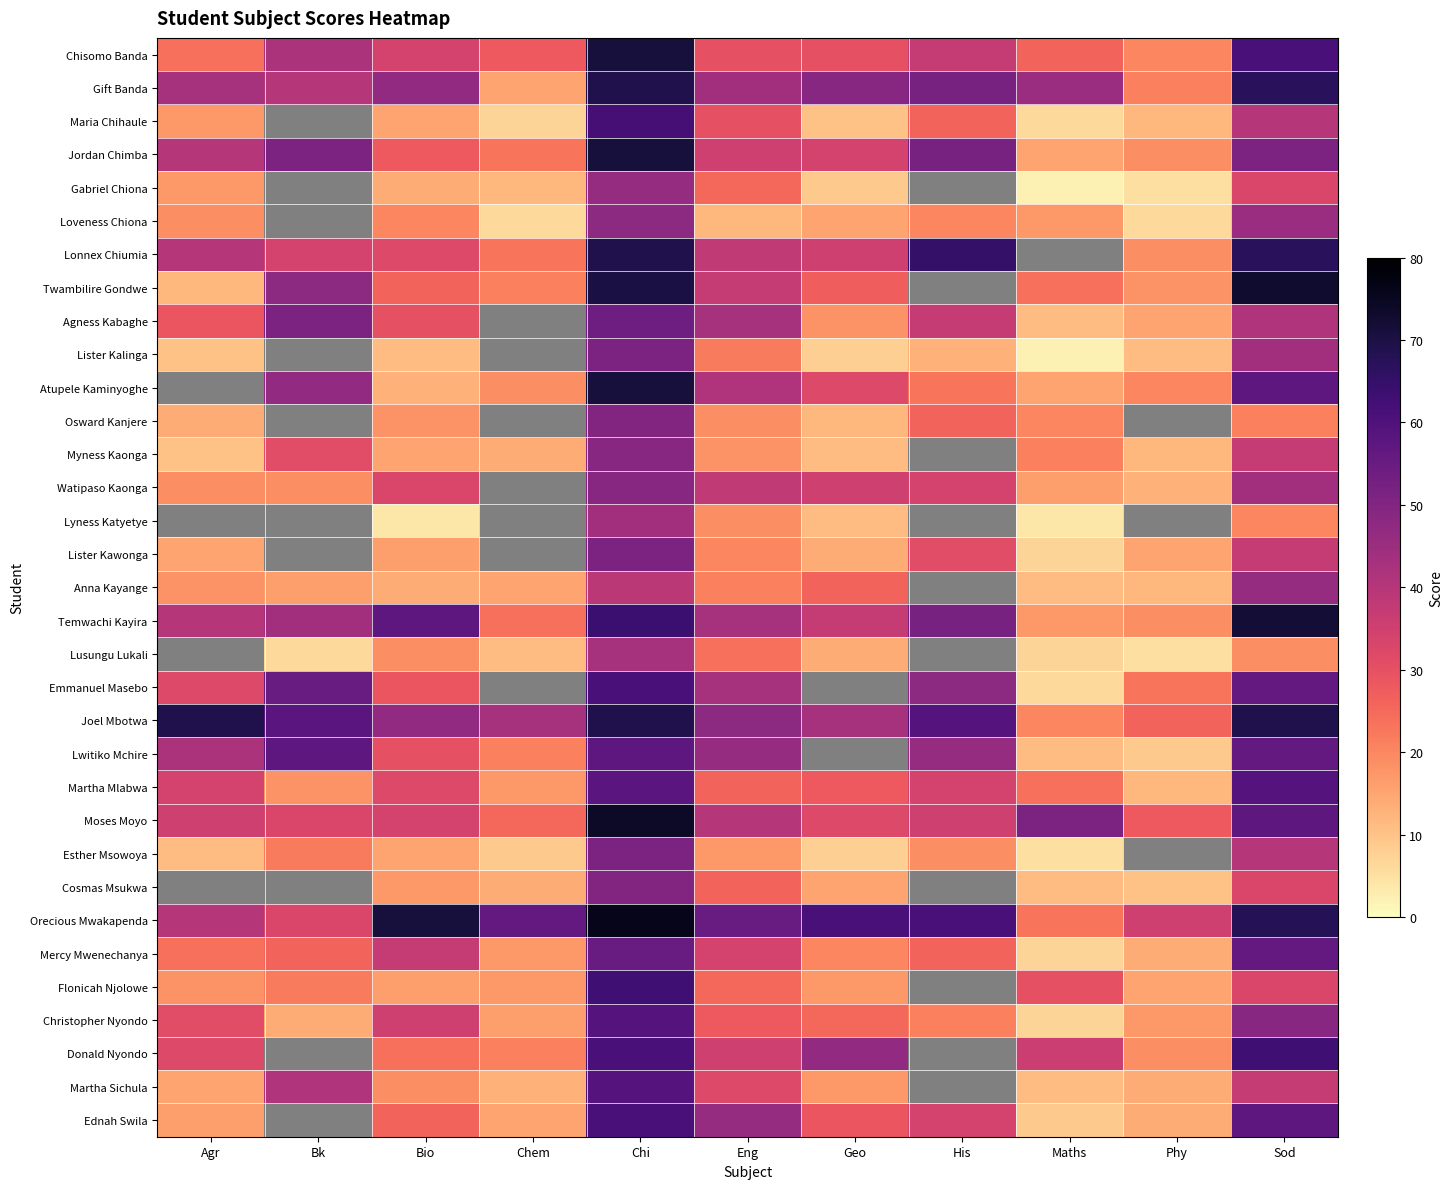

Is the value of Donald Nyondo at Geo greater than the value of Lister Kawonga at His?

Yes